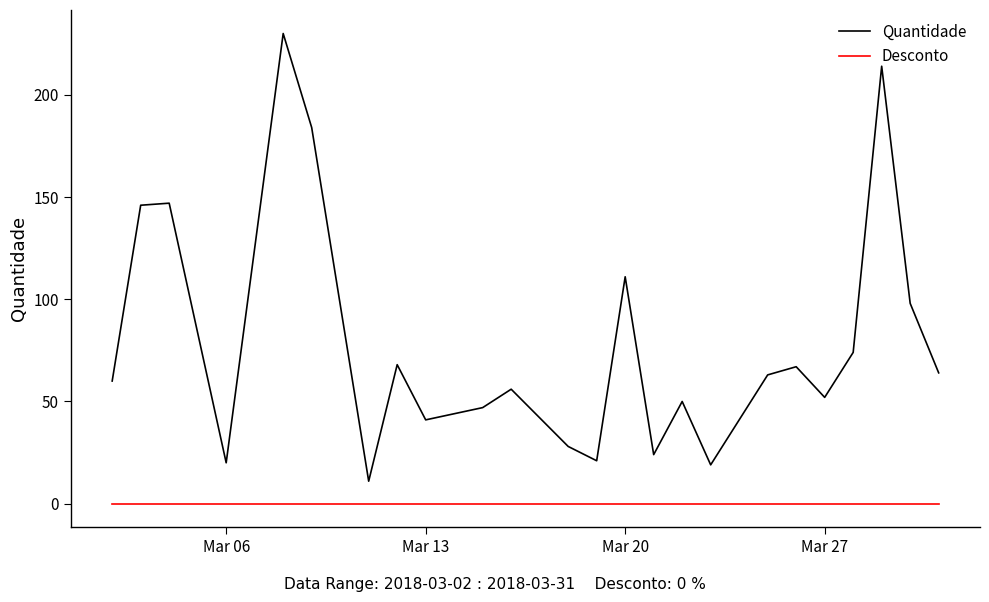

Which series has the largest total across all categories?

Quantidade